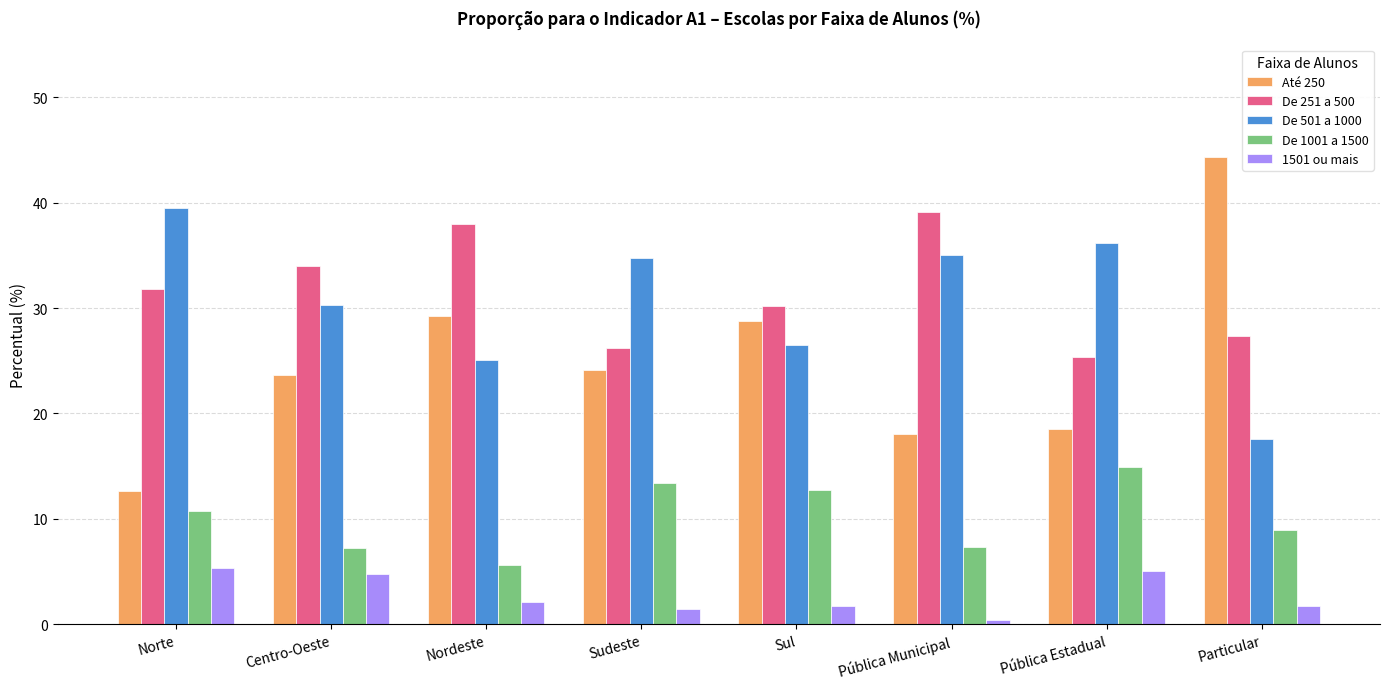

Which series has the largest range (max minus min)?

Até 250